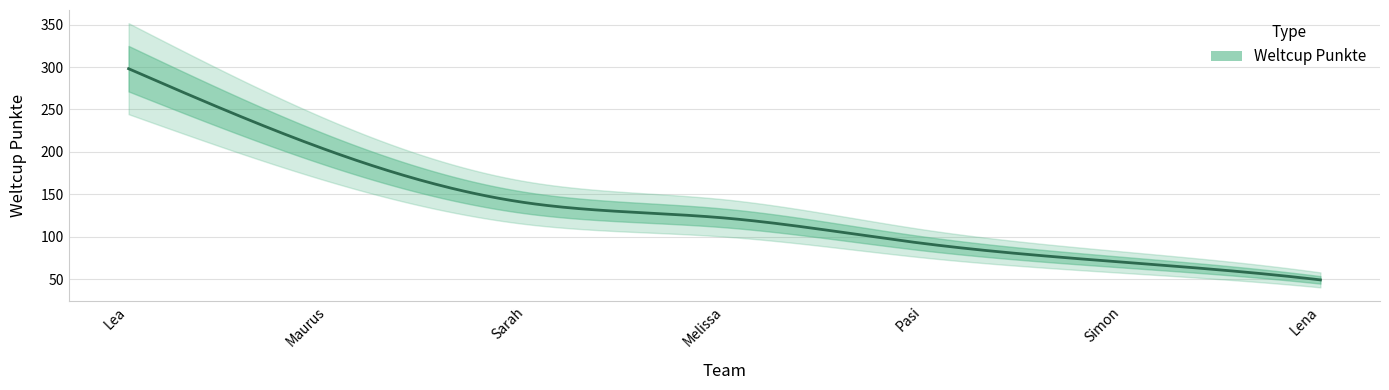

Approximately how many times larger is the value at Pasi compared to Lea?

0.3